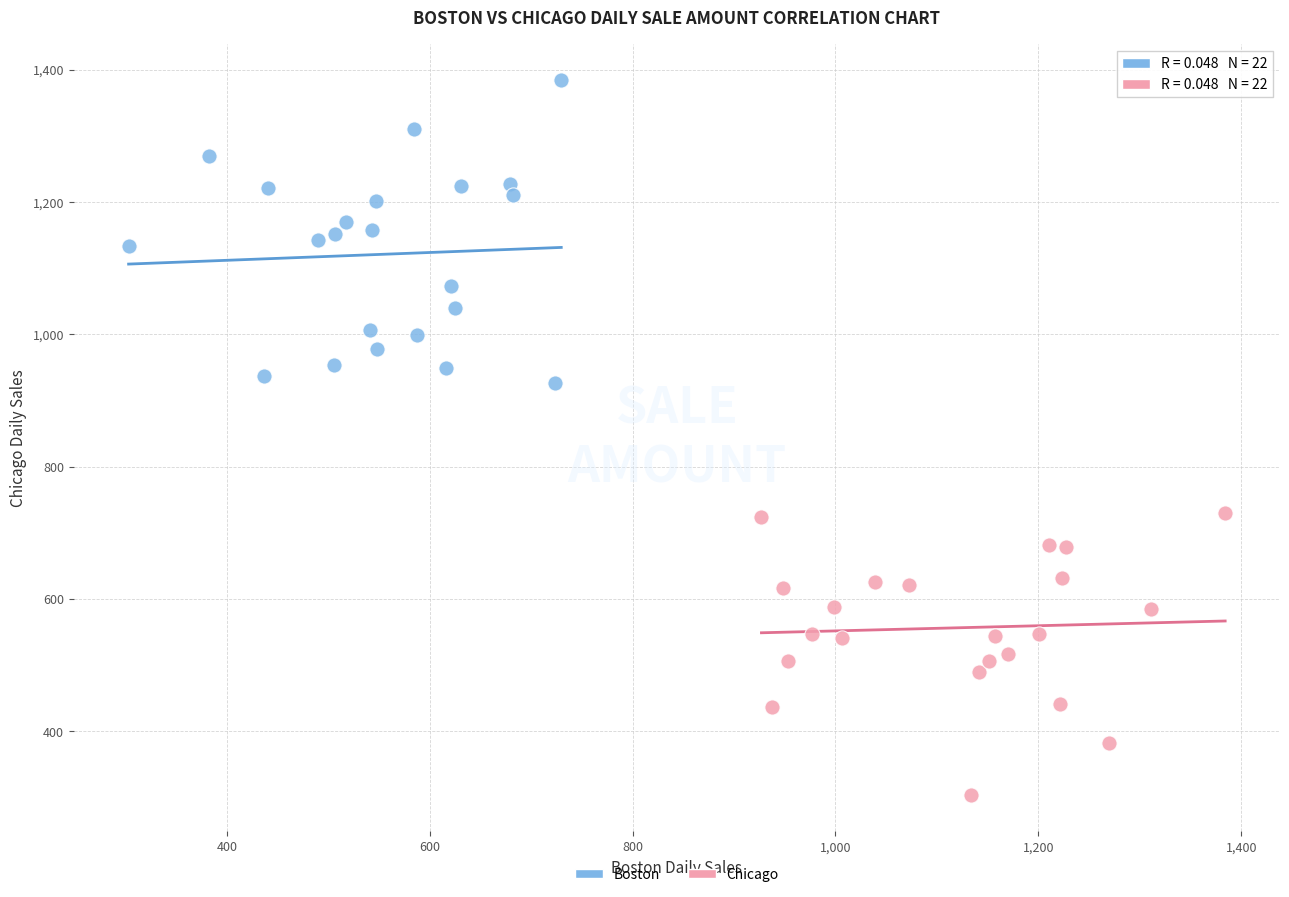

Which series contains the highest Y value?

Boston